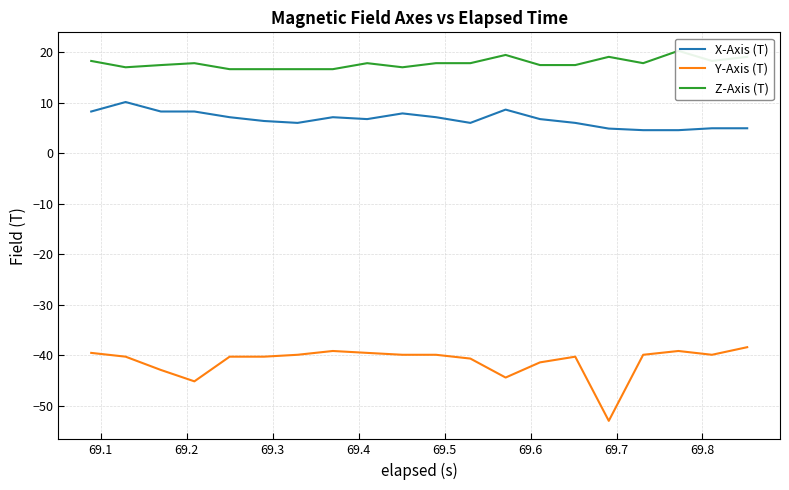

True or false: Y-Axis (T) and X-Axis (T) intersect in this chart.

False